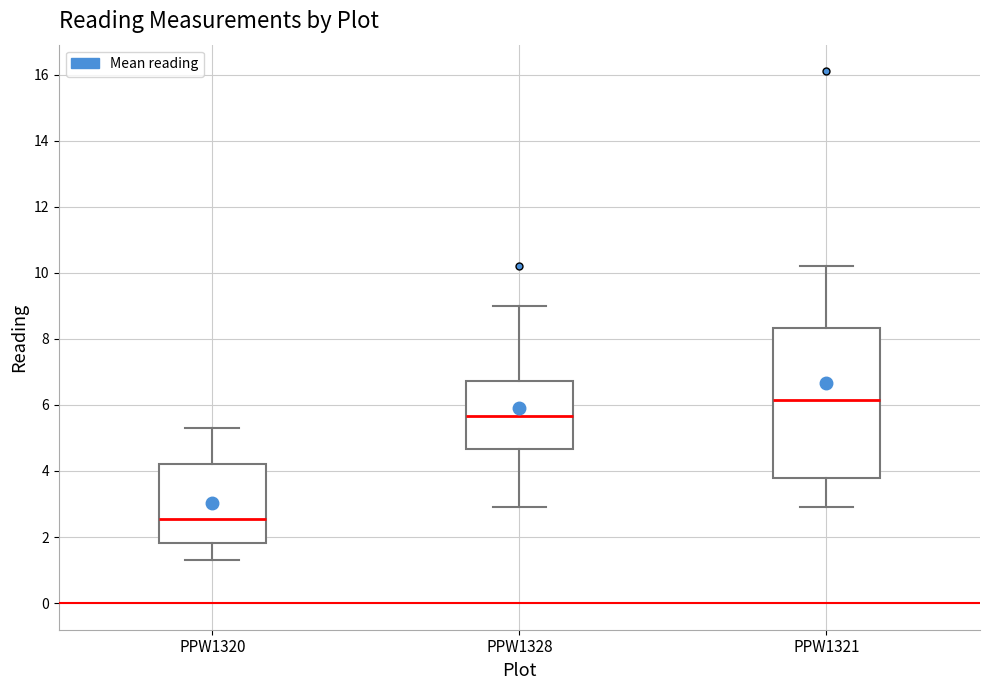

Where is the lower edge of the box for PPW1320 on the y-axis? The values are not printed on the chart, so give them approximately, as read against the axis.

1.8